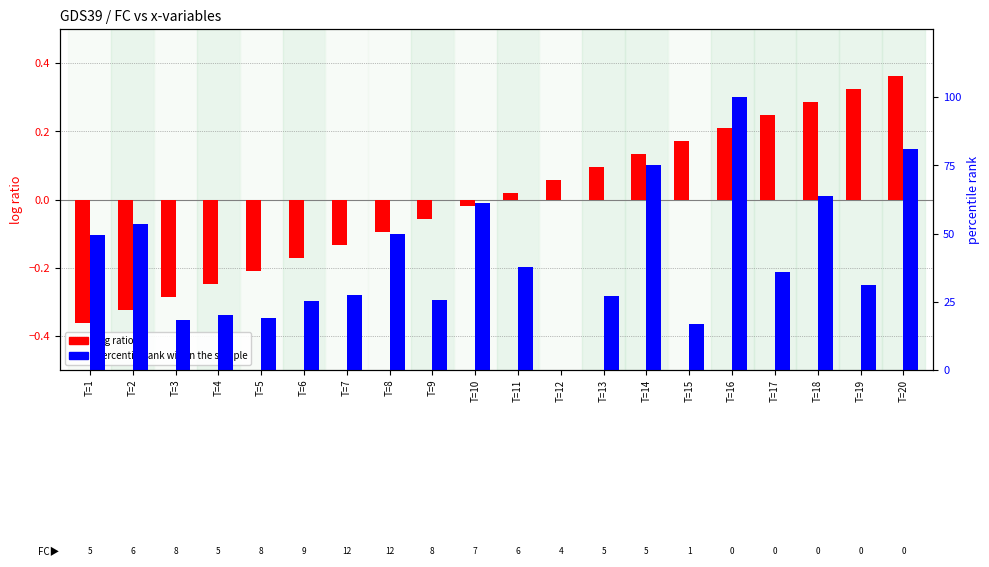

At which label does percentile rank within the sample reach its peak?

T=16